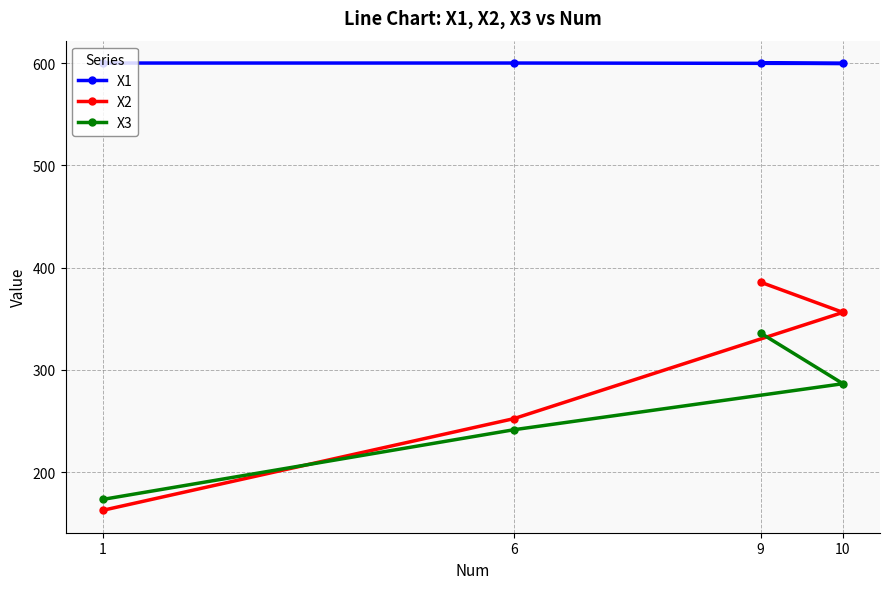

Which series has the largest total across all categories?

X1